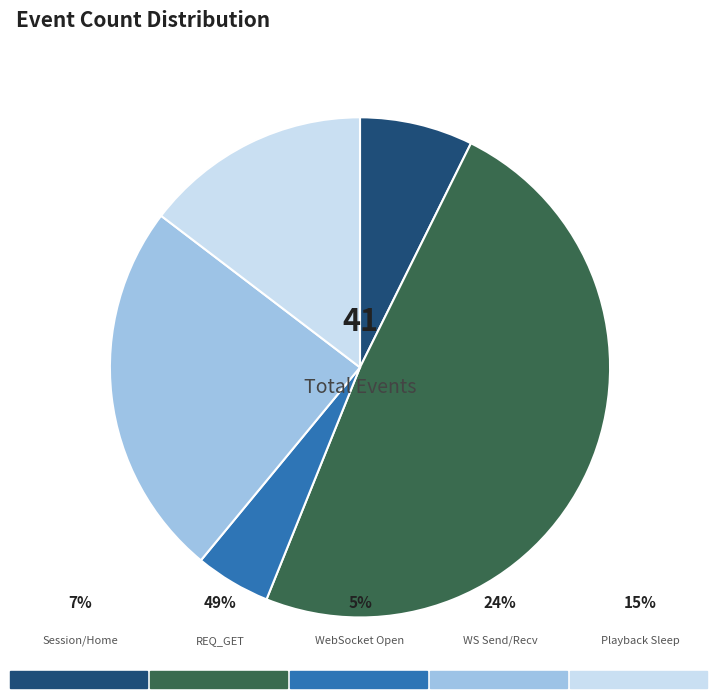

Does any single category account for the majority?

No